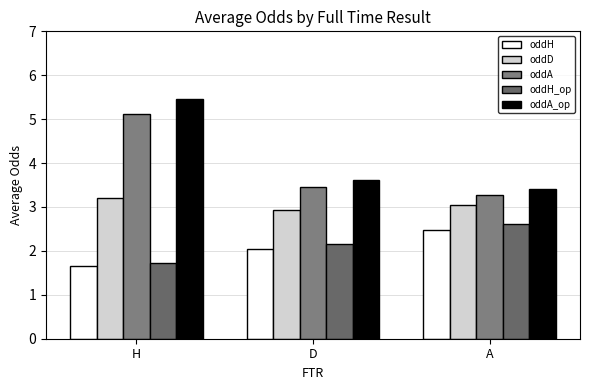

True or false: oddA_op has a value of 5.5 at H.

True